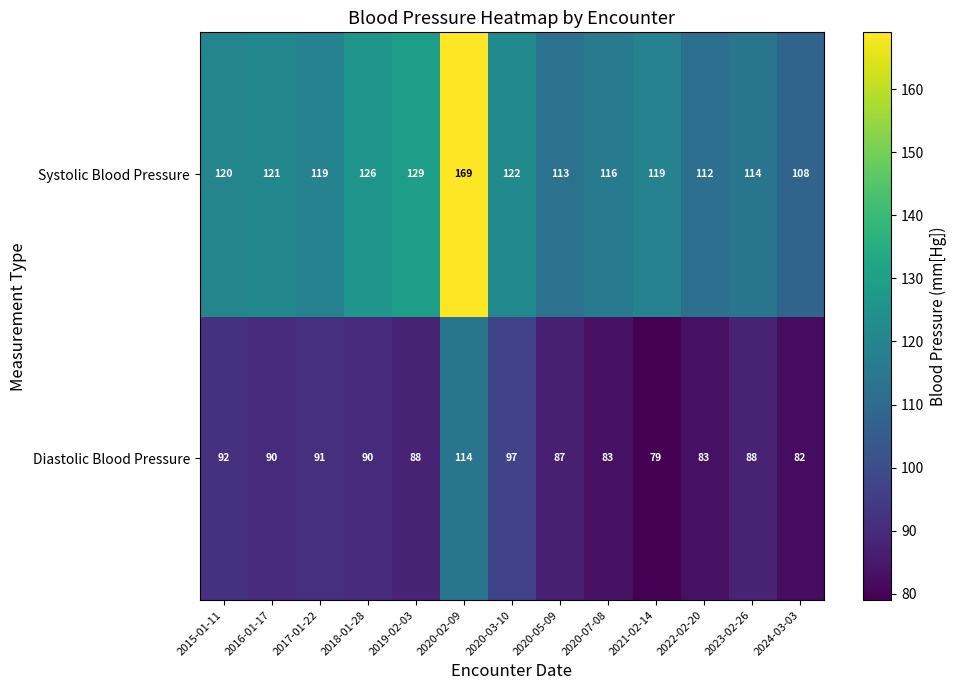

How many distinct data groups are displayed?

2